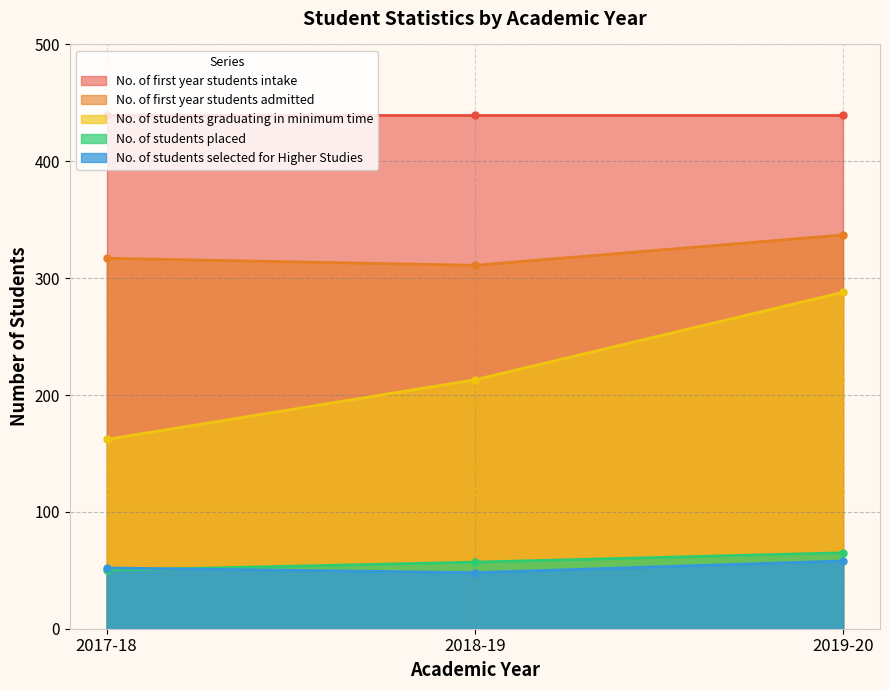

The No. of first year students admitted series shows 67 at 2017-18. True or false?

False